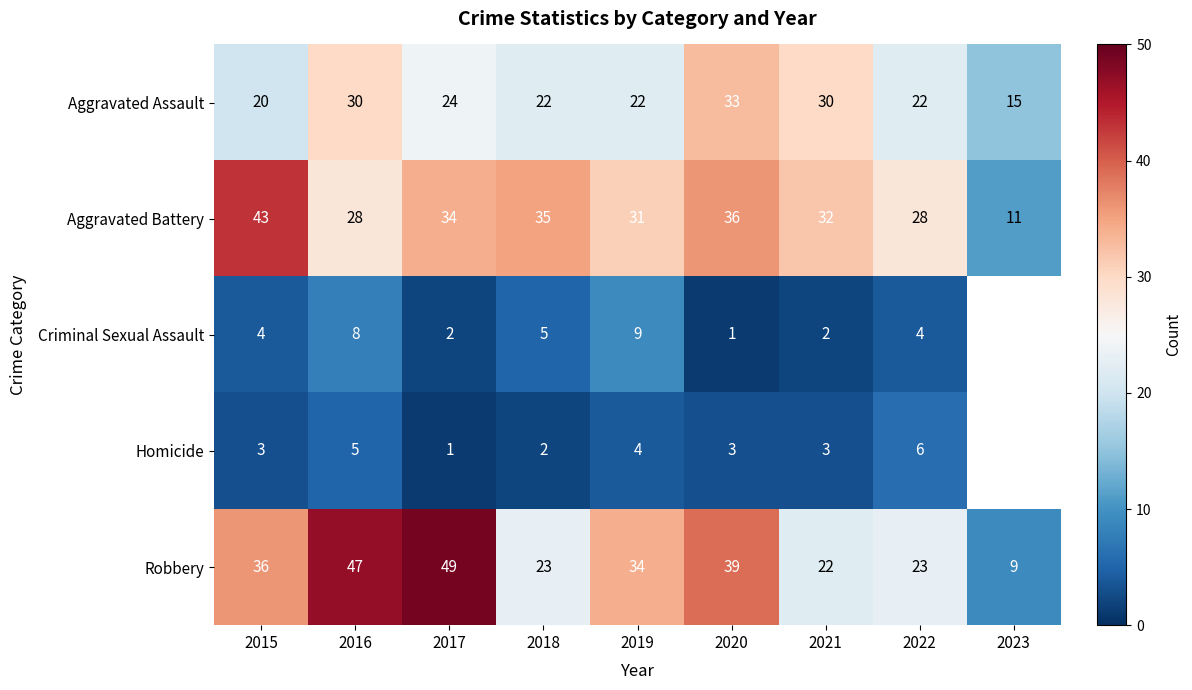

How many data points in Aggravated Battery are less than 32?

4